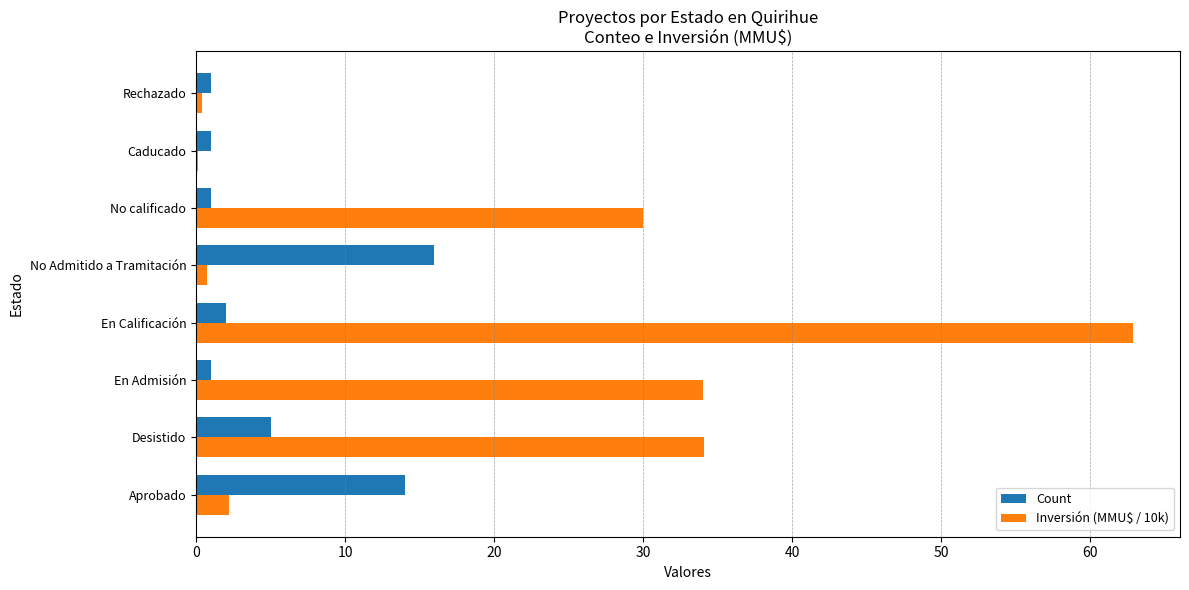

The Inversión (MMU$ / 10k) series shows 34.1 at Desistido. True or false?

True